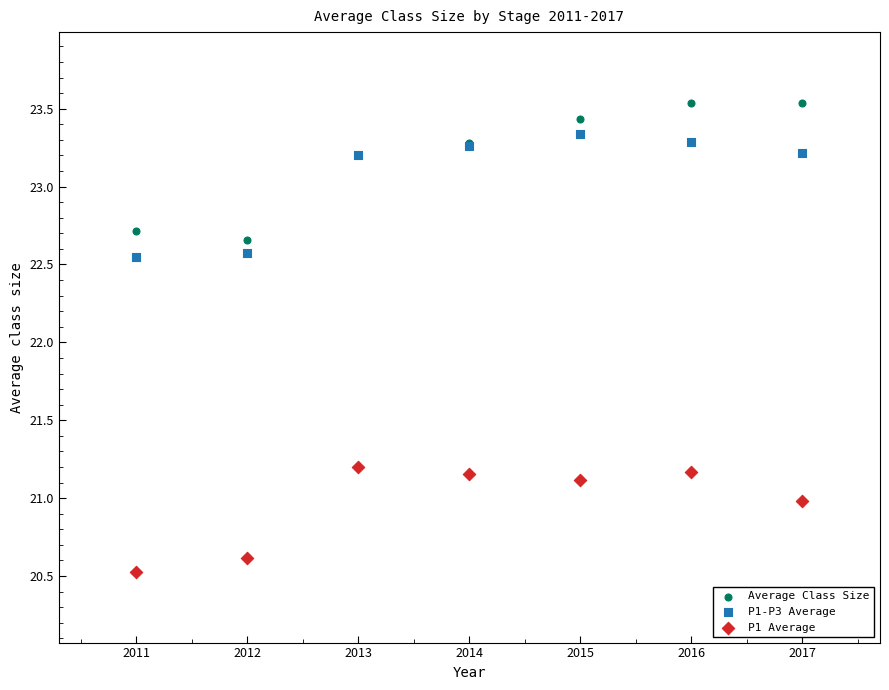

Which series reaches the maximum Y coordinate?

Average Class Size